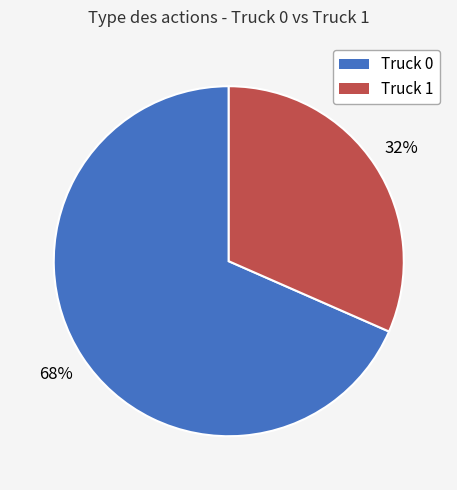

Approximately how many times larger is the value at Truck 1 compared to Truck 0?

0.5